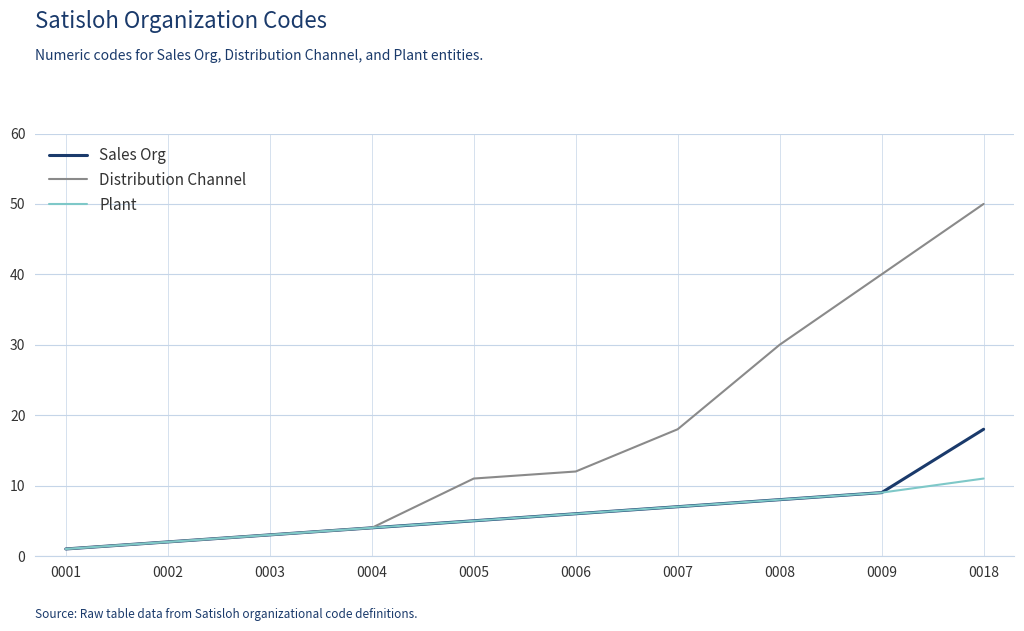

True or false: Sales Org has more than 2 points higher than both neighbors.

False